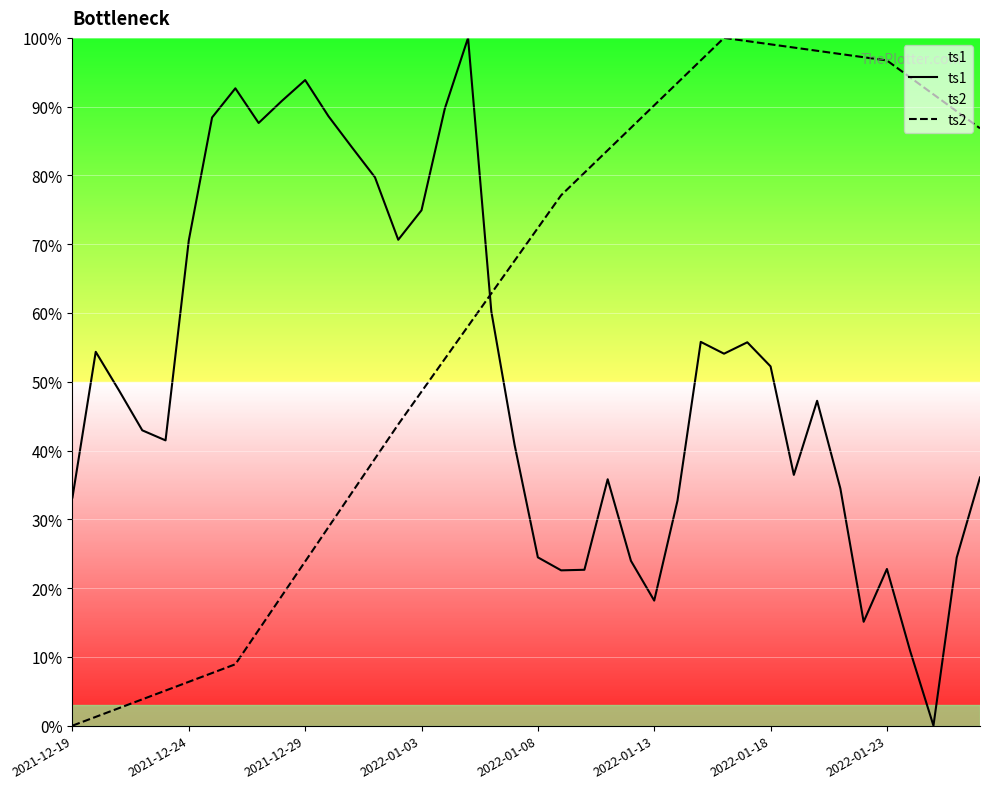

Rank the series at 8 from lowest to highest value.

ts2, ts1